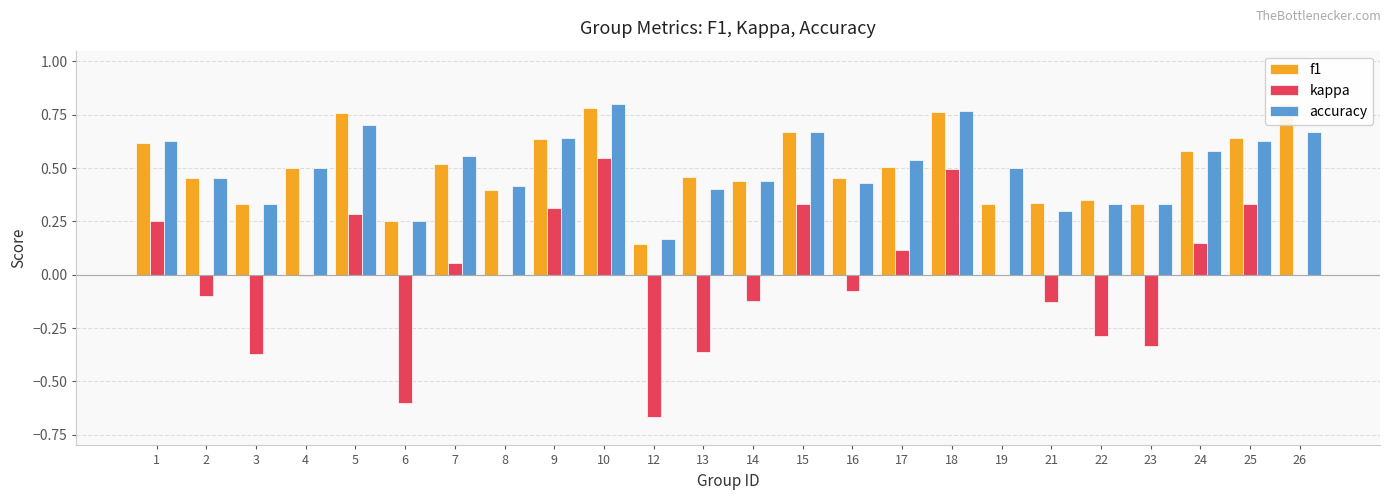

Reading left to right, what are all the values shown in this chart?

f1: 0.6	0.5	0.3	0.5	0.8	0.2	0.5	0.4	0.6	0.8	0.1	0.5	0.4	0.7	0.5	0.5	0.8	0.3	0.3	0.3	0.3	0.6	0.6	0.8
kappa: 0.2	-0.1	-0.4	-0.0	0.3	-0.6	0.1	0.0	0.3	0.5	-0.7	-0.4	-0.1	0.3	-0.1	0.1	0.5	0.0	-0.1	-0.3	-0.3	0.1	0.3	0.0
accuracy: 0.6	0.5	0.3	0.5	0.7	0.2	0.6	0.4	0.6	0.8	0.2	0.4	0.4	0.7	0.4	0.5	0.8	0.5	0.3	0.3	0.3	0.6	0.6	0.7